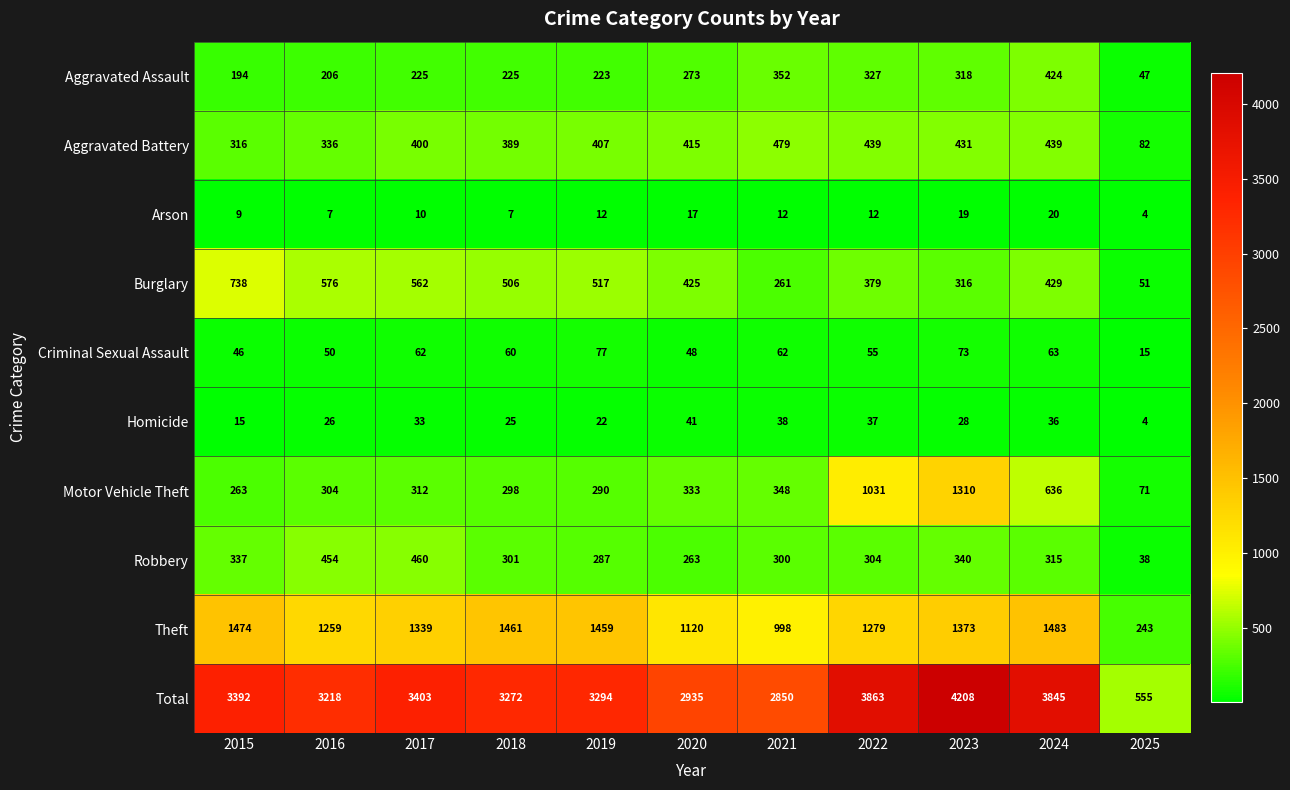

How many values in the Aggravated Assault series are below 225?

4